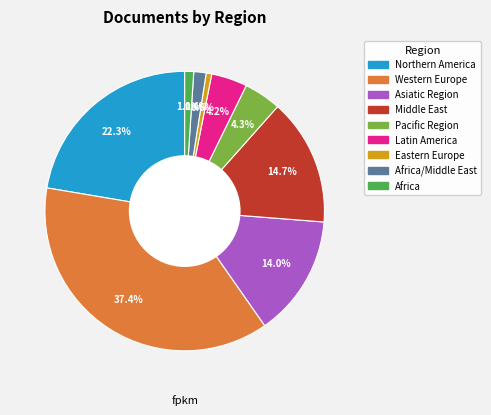

Does any single category account for the majority?

No